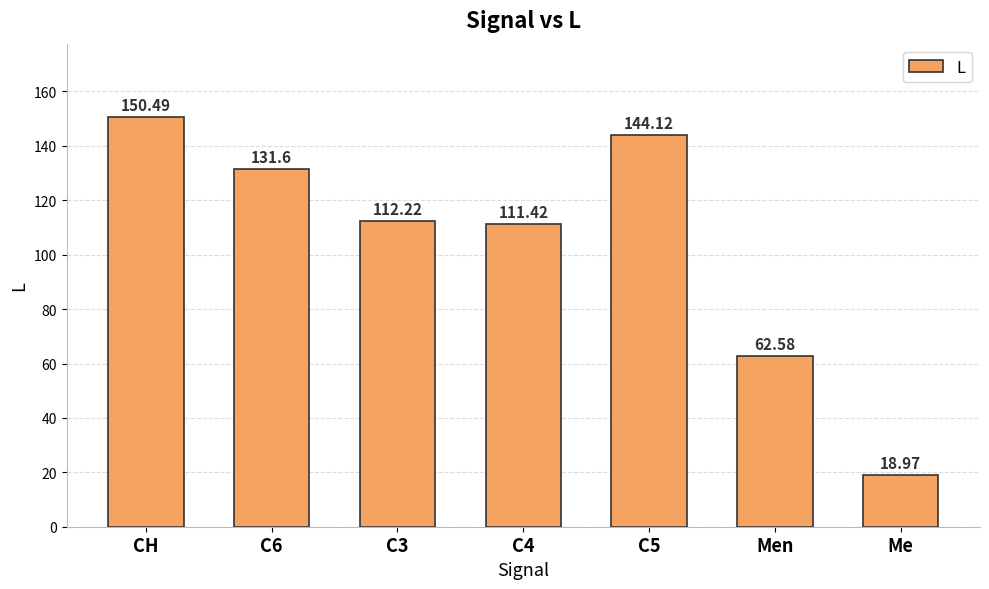

Is it true that the value at Men is 37.3?

False